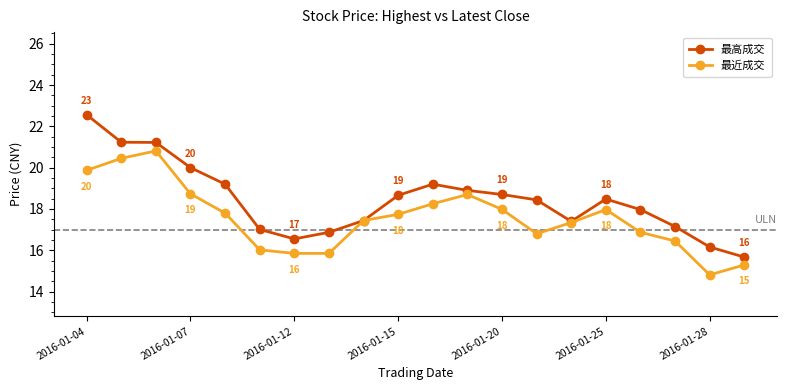

Which series has the largest total across all categories?

最高成交